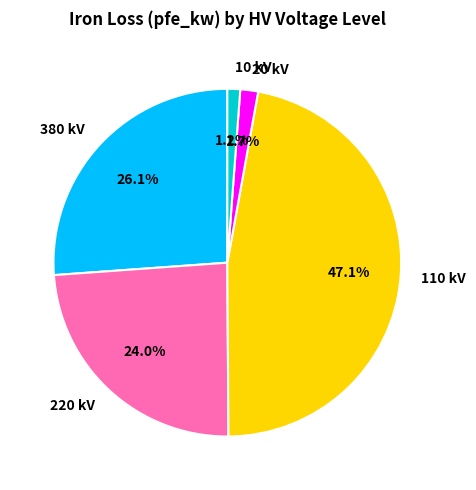

What percentage is the 380 kV slice, to the nearest percent?

26%